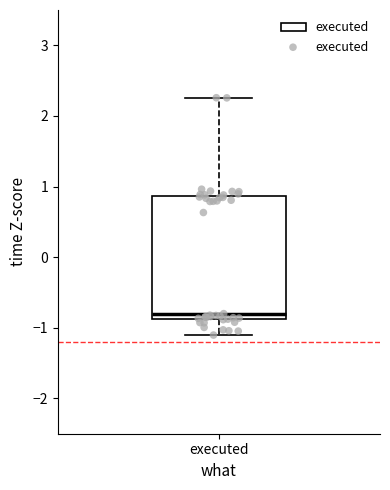

Where does the median line of the box for executed sit on the y-axis? The values are not printed on the chart, so give them approximately, as read against the axis.

-0.8